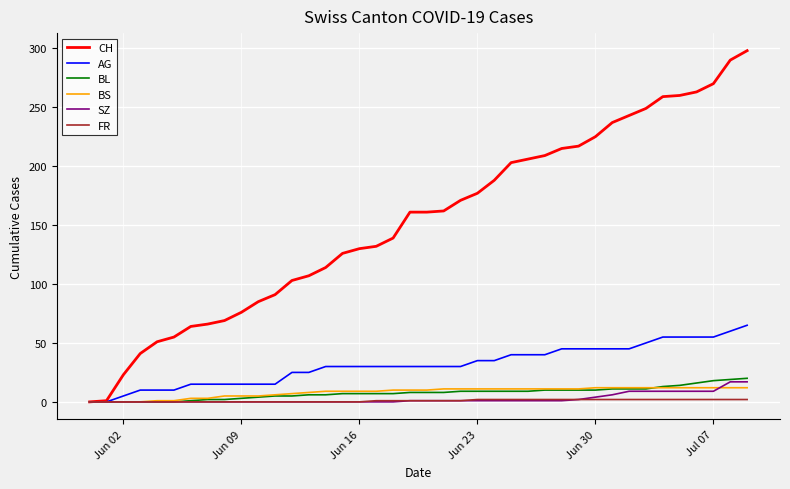

Which series has the widest spread of values?

CH